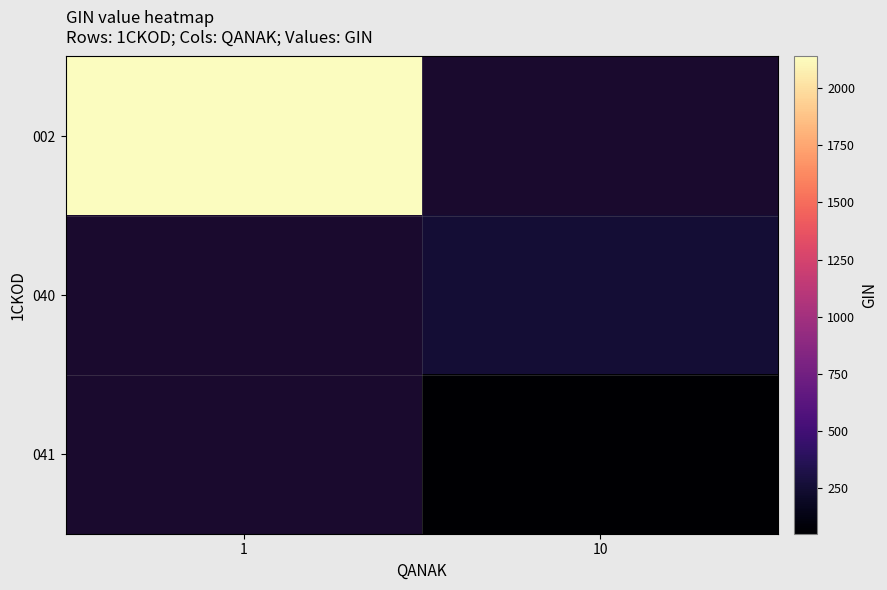

Which label corresponds to the smallest value in the chart?

10